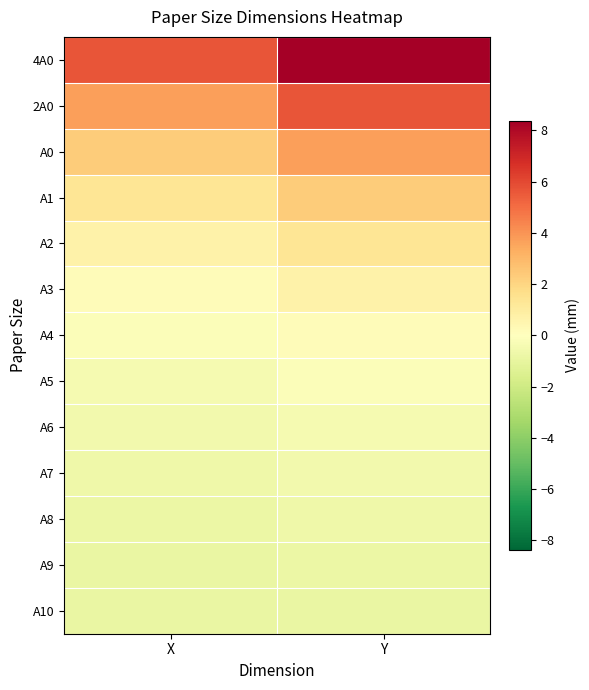

Which has a higher value, Y or X?

Y